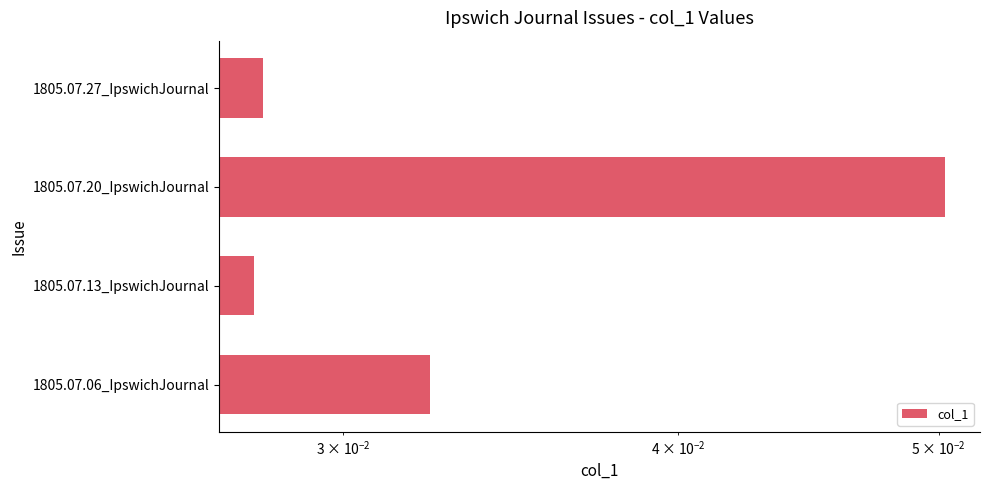

What is the sum of all values?

0.1